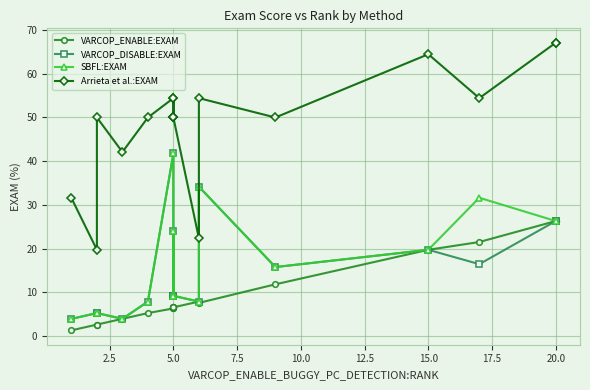

Is it true that VARCOP_DISABLE:EXAM equals 18.6 at 5.0?

False